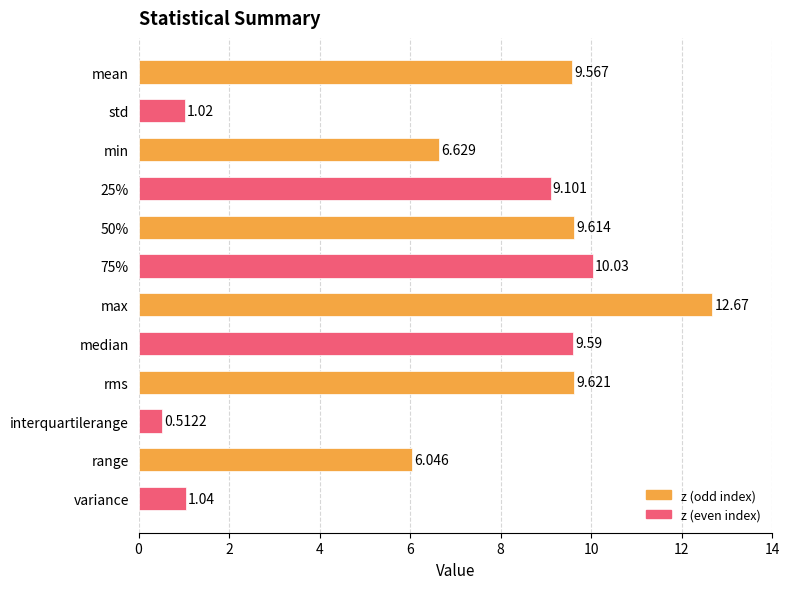

What is the label of the 11th bar from the bottom?

std